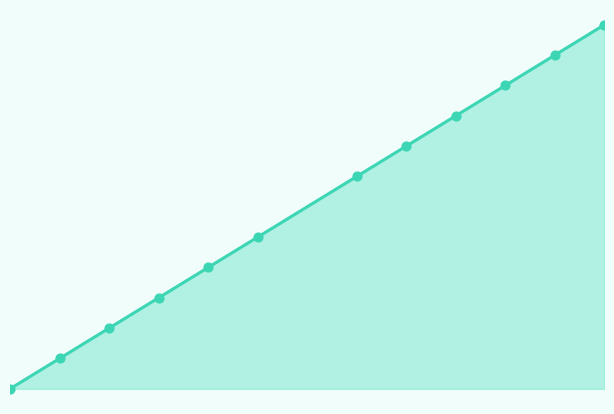

Does the chart have visible grid lines?

No